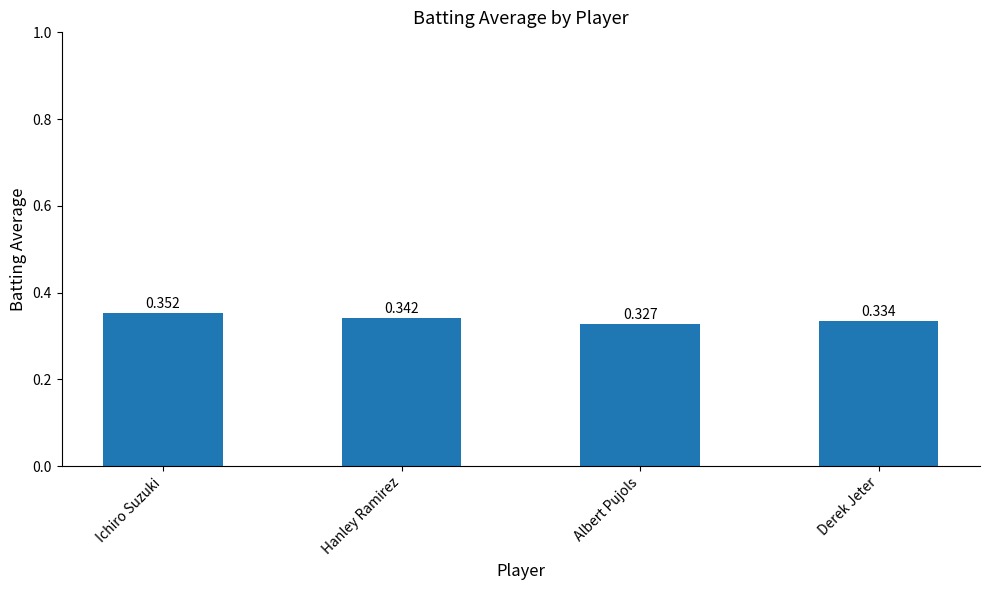

Which label corresponds to the largest value in the chart?

Ichiro Suzuki